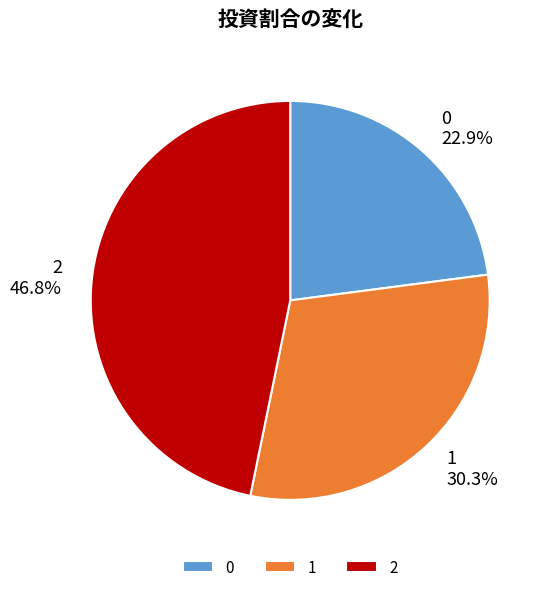

How many segments does this pie chart have?

3